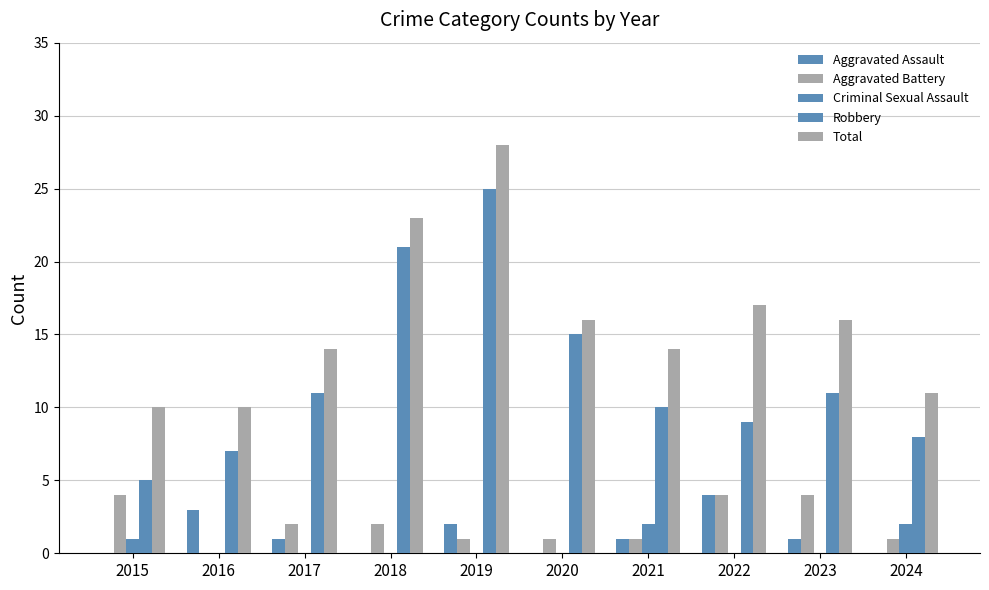

How many values in Aggravated Battery are above zero?

9